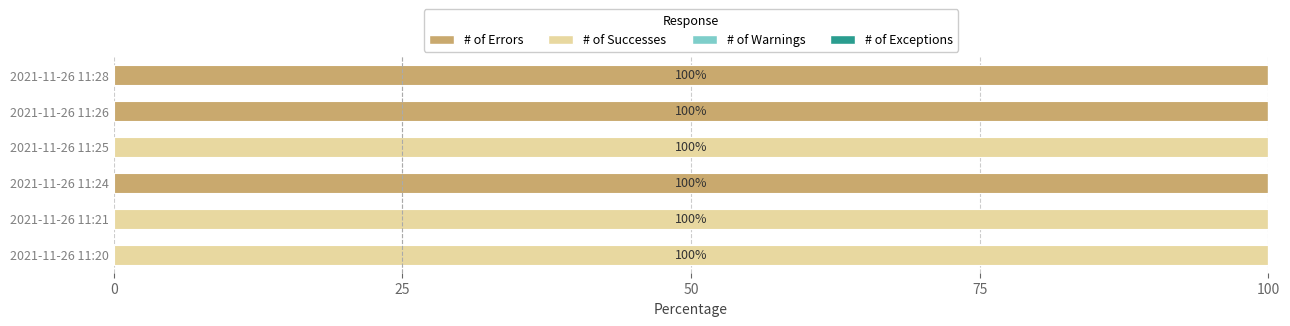

True or false: # of Errors has a value of 152 at 2021-11-26 11:28.

False